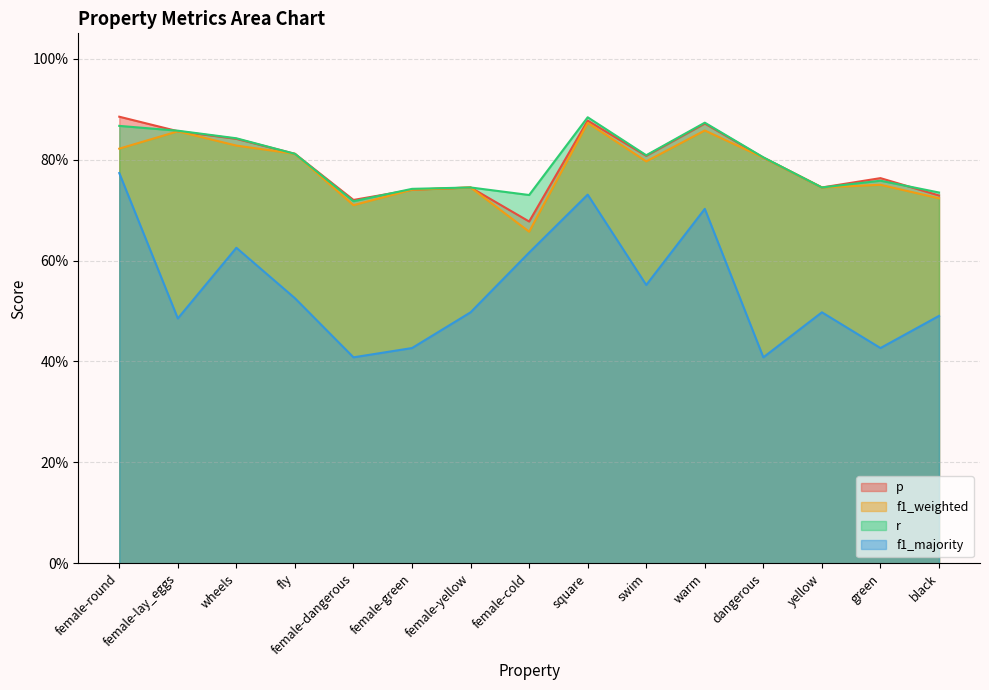

True or false: f1_weighted has a value of 0.7 at female-green.

True